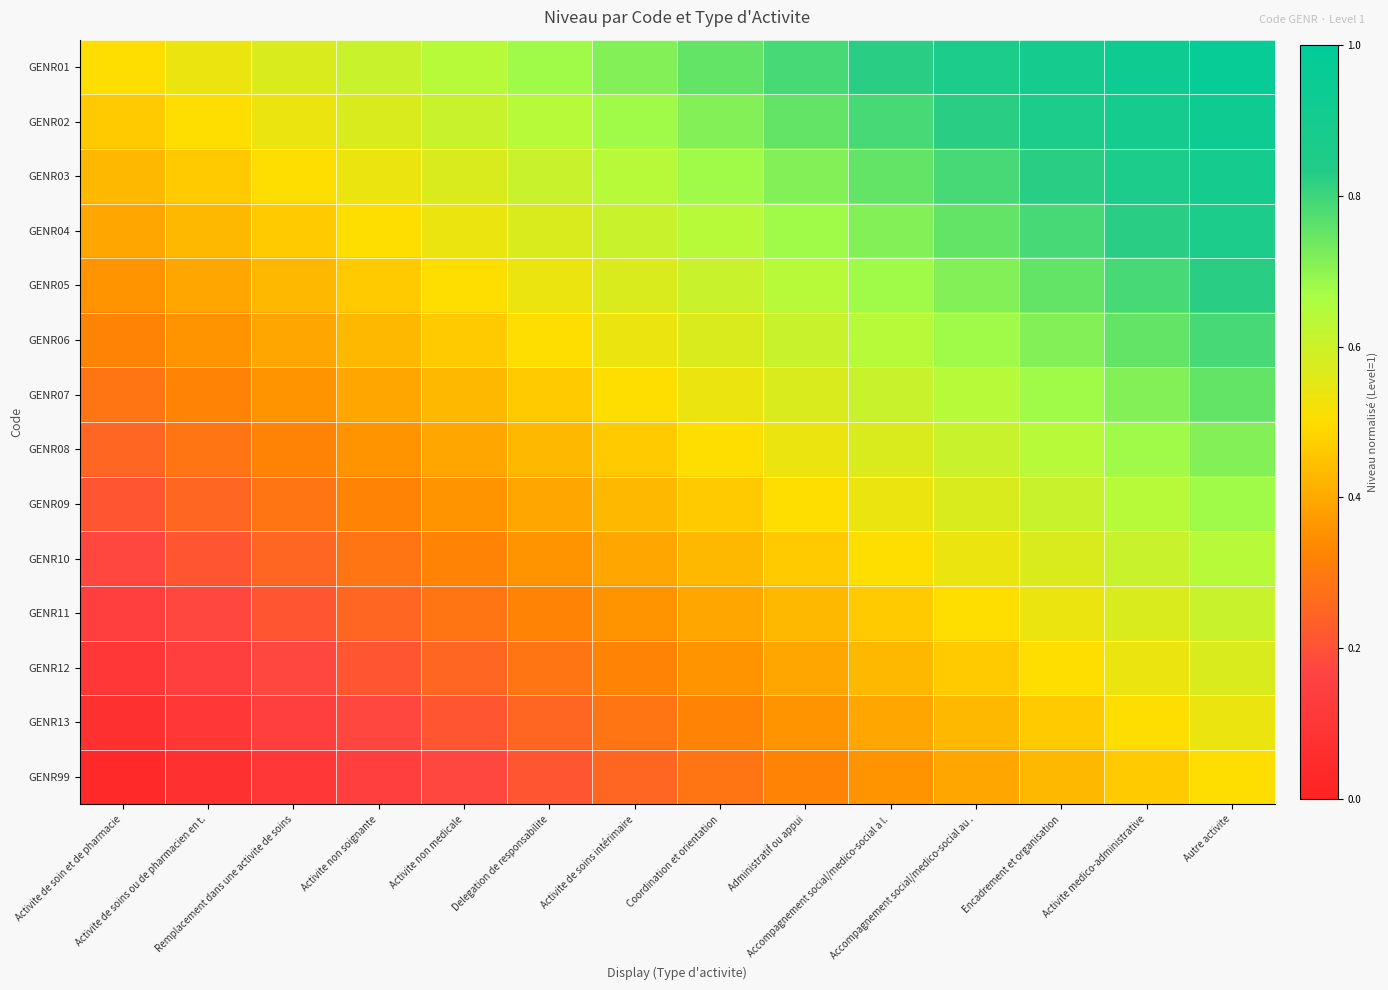

At how many categories does at least one series exceed 0?

14